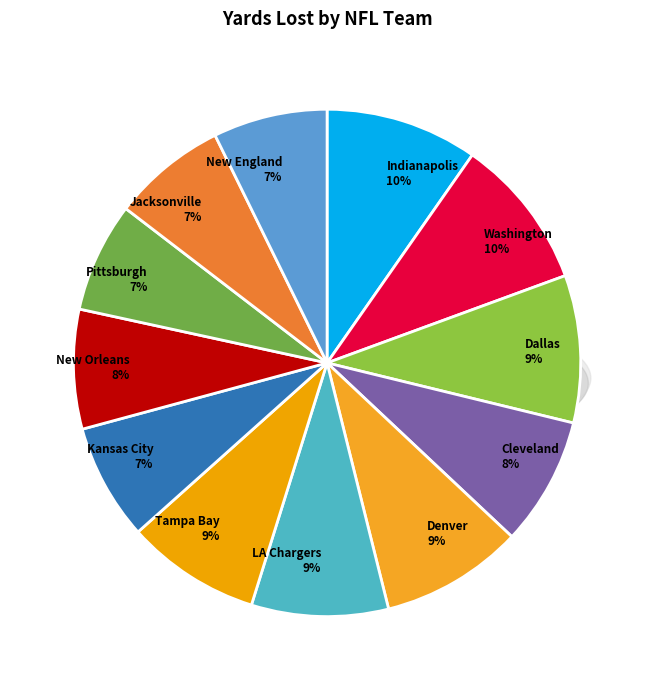

To the nearest percent, what is the difference between the Denver and Kansas City slice percentages?

2%